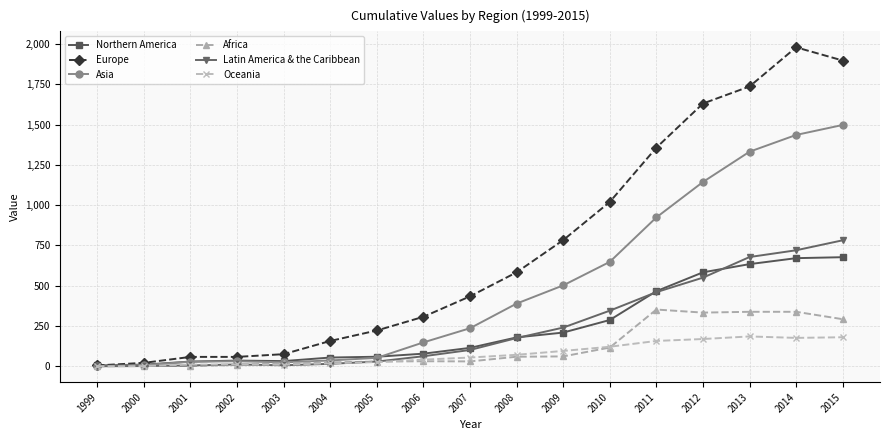

How many data points in Europe are less than 434?

8